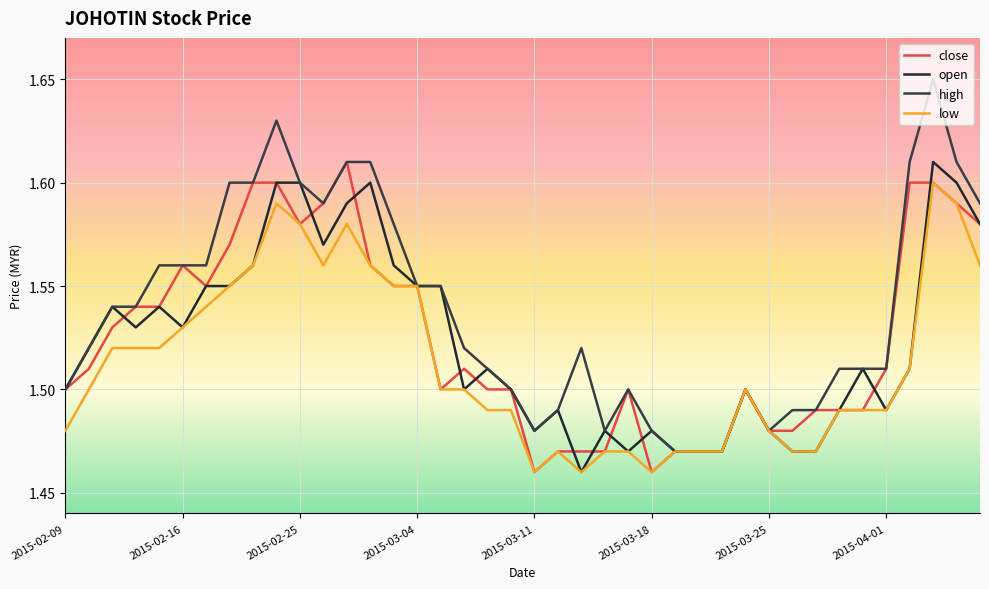

How many lines are shown in the chart?

4